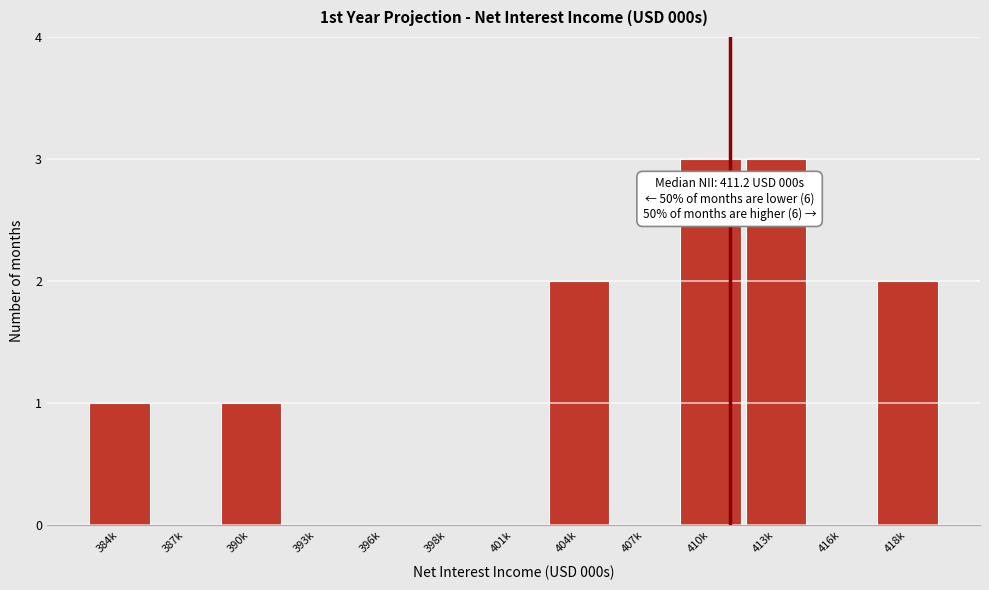

Reading left to right, transcribe all the data shown in this chart.

384k=1	387k=0	390k=1	393k=0	396k=0	398k=0	401k=0	404k=2	407k=0	410k=3	413k=3	416k=0	418k=2